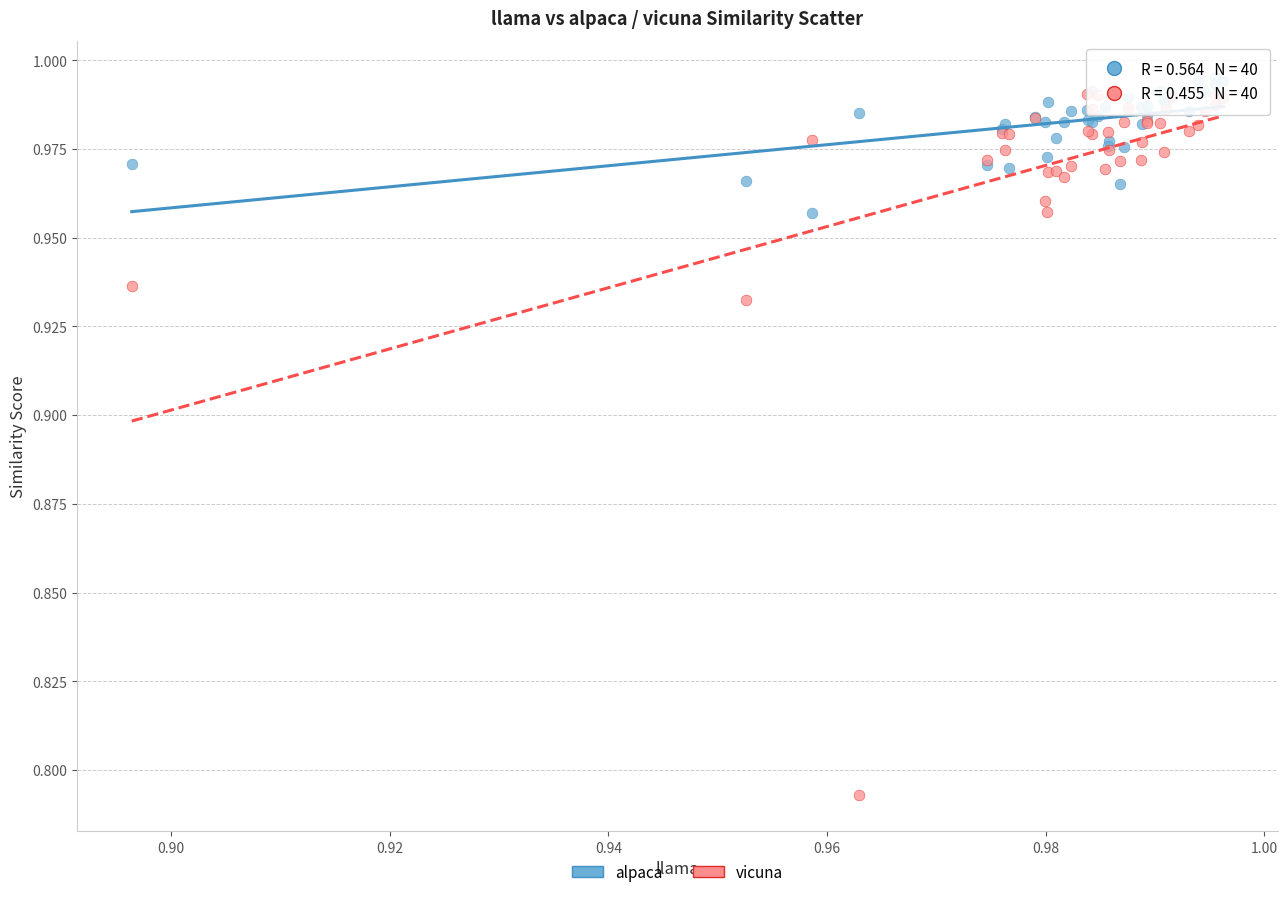

Which series has the largest Y range (max minus min)?

vicuna